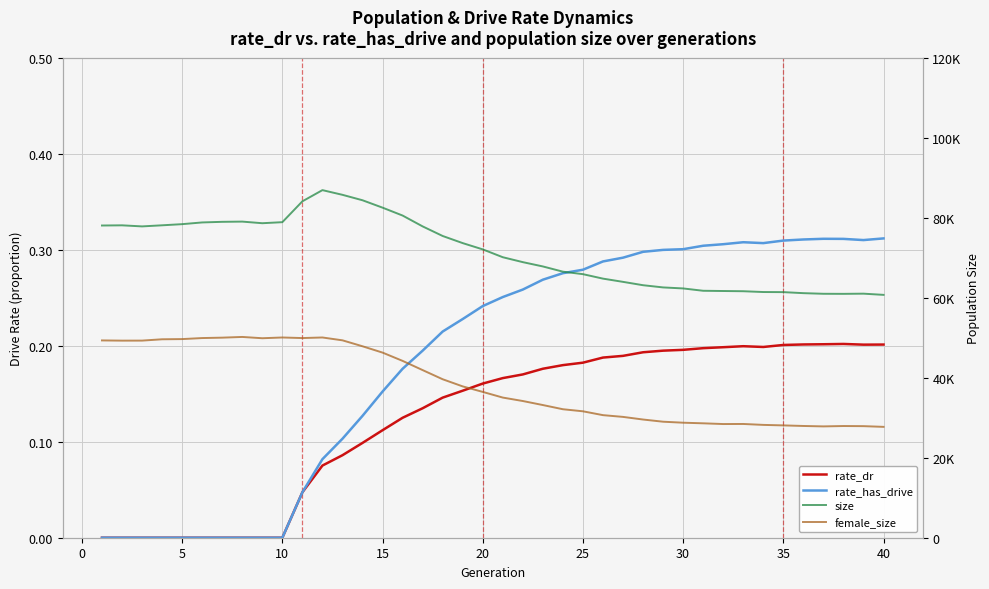

What is the average value of the size series?

71411.6